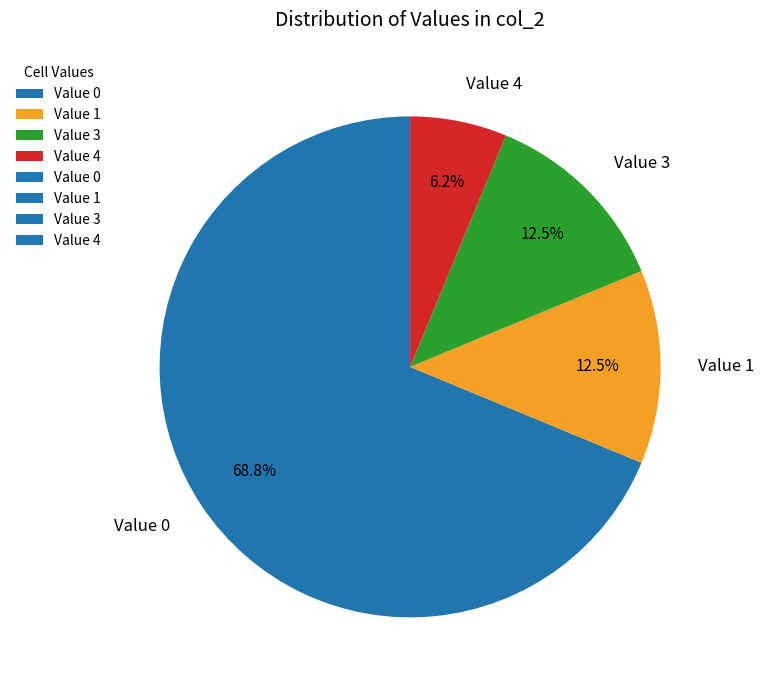

What percentage is NOT represented by Value 1?

87.5%